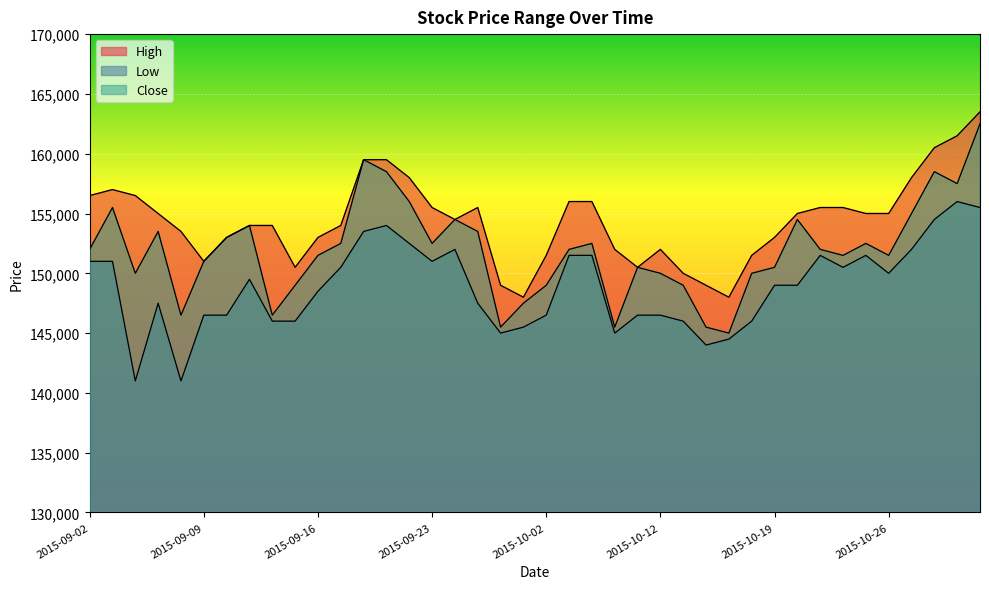

Reading right to left, list all the values displayed in this chart.

High: 2015-10-30=163500	2015-10-29=161500	2015-10-28=160500	2015-10-27=158000	2015-10-26=155000	2015-10-23=155000	2015-10-22=155500	2015-10-21=155500	2015-10-20=155000	2015-10-19=153000	2015-10-16=151500	2015-10-15=148000	2015-10-14=149000	2015-10-13=150000	2015-10-12=152000	2015-10-08=150500	2015-10-07=152000	2015-10-06=156000	2015-10-05=156000	2015-10-02=151500	2015-10-01=148000	2015-09-30=149000	2015-09-25=155500	2015-09-24=154500	2015-09-23=155500	2015-09-22=158000	2015-09-21=159500	2015-09-18=159500	2015-09-17=154000	2015-09-16=153000	2015-09-15=150500	2015-09-14=154000	2015-09-11=154000	2015-09-10=153000	2015-09-09=151000	2015-09-08=153500	2015-09-07=155000	2015-09-04=156500	2015-09-03=157000	2015-09-02=156500
Low: 2015-10-30=155500	2015-10-29=156000	2015-10-28=154500	2015-10-27=152000	2015-10-26=150000	2015-10-23=151500	2015-10-22=150500	2015-10-21=151500	2015-10-20=149000	2015-10-19=149000	2015-10-16=146000	2015-10-15=144500	2015-10-14=144000	2015-10-13=146000	2015-10-12=146500	2015-10-08=146500	2015-10-07=145000	2015-10-06=151500	2015-10-05=151500	2015-10-02=146500	2015-10-01=145500	2015-09-30=145000	2015-09-25=147500	2015-09-24=152000	2015-09-23=151000	2015-09-22=152500	2015-09-21=154000	2015-09-18=153500	2015-09-17=150500	2015-09-16=148500	2015-09-15=146000	2015-09-14=146000	2015-09-11=149500	2015-09-10=146500	2015-09-09=146500	2015-09-08=141000	2015-09-07=147500	2015-09-04=141000	2015-09-03=151000	2015-09-02=151000
Close: 2015-10-30=162500	2015-10-29=157500	2015-10-28=158500	2015-10-27=155000	2015-10-26=151500	2015-10-23=152500	2015-10-22=151500	2015-10-21=152000	2015-10-20=154500	2015-10-19=150500	2015-10-16=150000	2015-10-15=145000	2015-10-14=145500	2015-10-13=149000	2015-10-12=150000	2015-10-08=150500	2015-10-07=145500	2015-10-06=152500	2015-10-05=152000	2015-10-02=149000	2015-10-01=147500	2015-09-30=145500	2015-09-25=153500	2015-09-24=154500	2015-09-23=152500	2015-09-22=156000	2015-09-21=158500	2015-09-18=159500	2015-09-17=152500	2015-09-16=151500	2015-09-15=149000	2015-09-14=146500	2015-09-11=154000	2015-09-10=153000	2015-09-09=151000	2015-09-08=146500	2015-09-07=153500	2015-09-04=150000	2015-09-03=155500	2015-09-02=152000